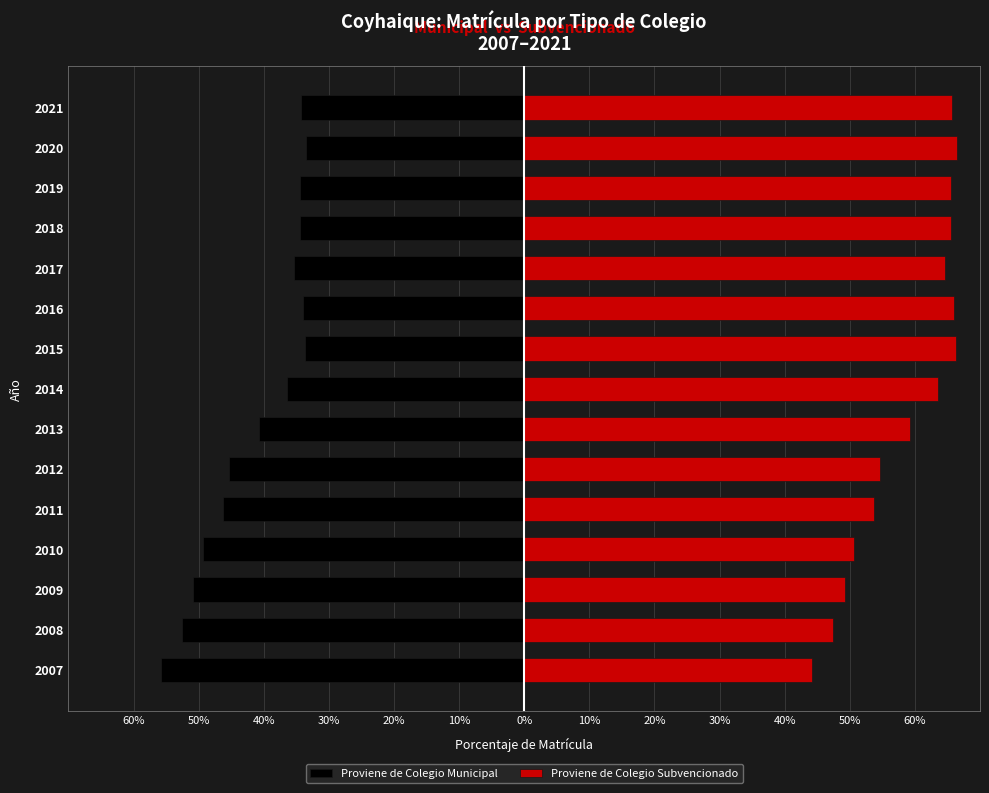

Between 2018 and 2019, which series saw the biggest shift?

Proviene de Colegio Municipal